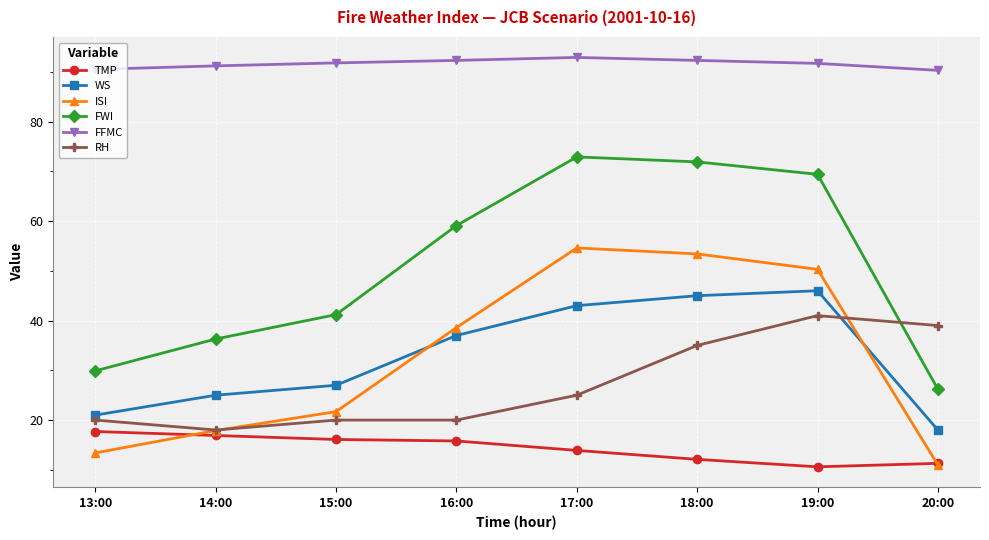

True or false: FFMC and ISI intersect in this chart.

False